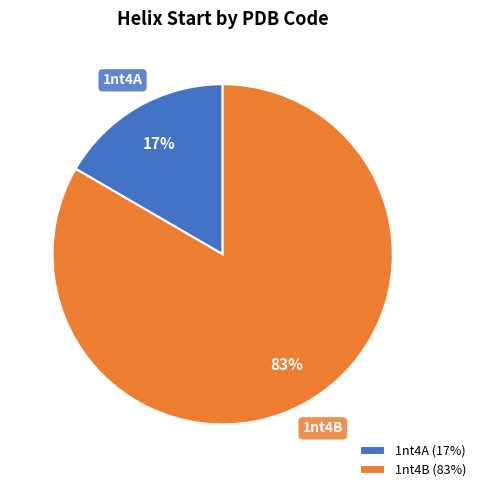

To the nearest percent, what portion does 1nt4B represent?

83%